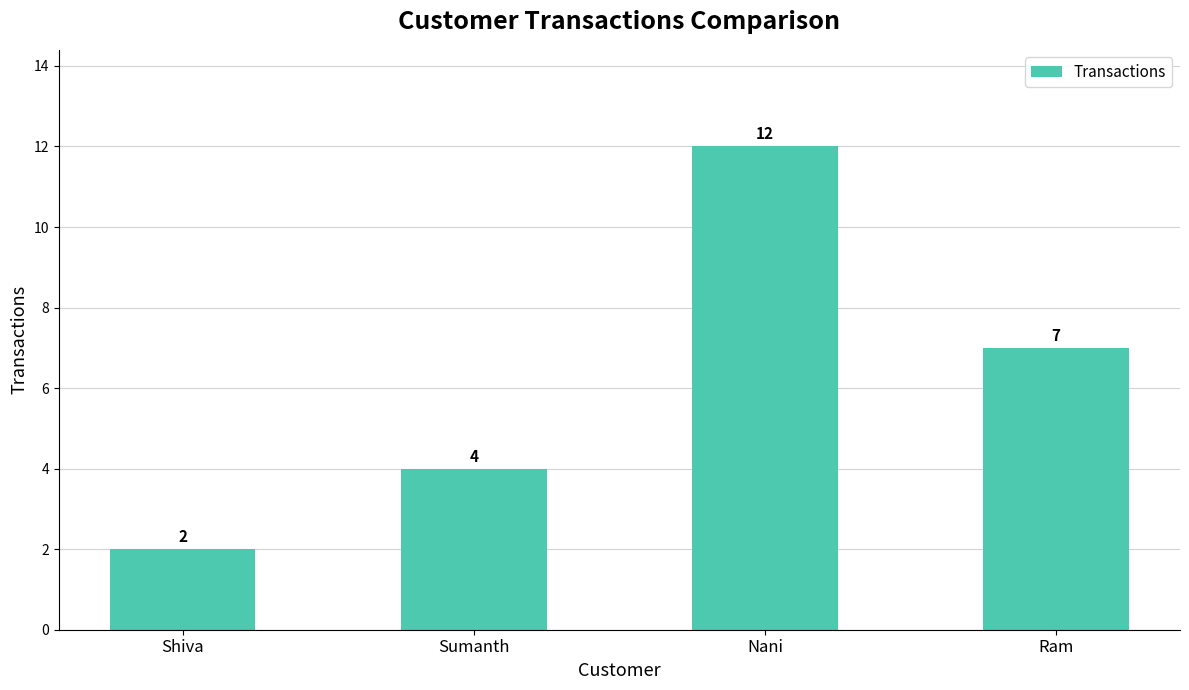

List the labels in order of value, largest first.

Nani, Ram, Sumanth, Shiva